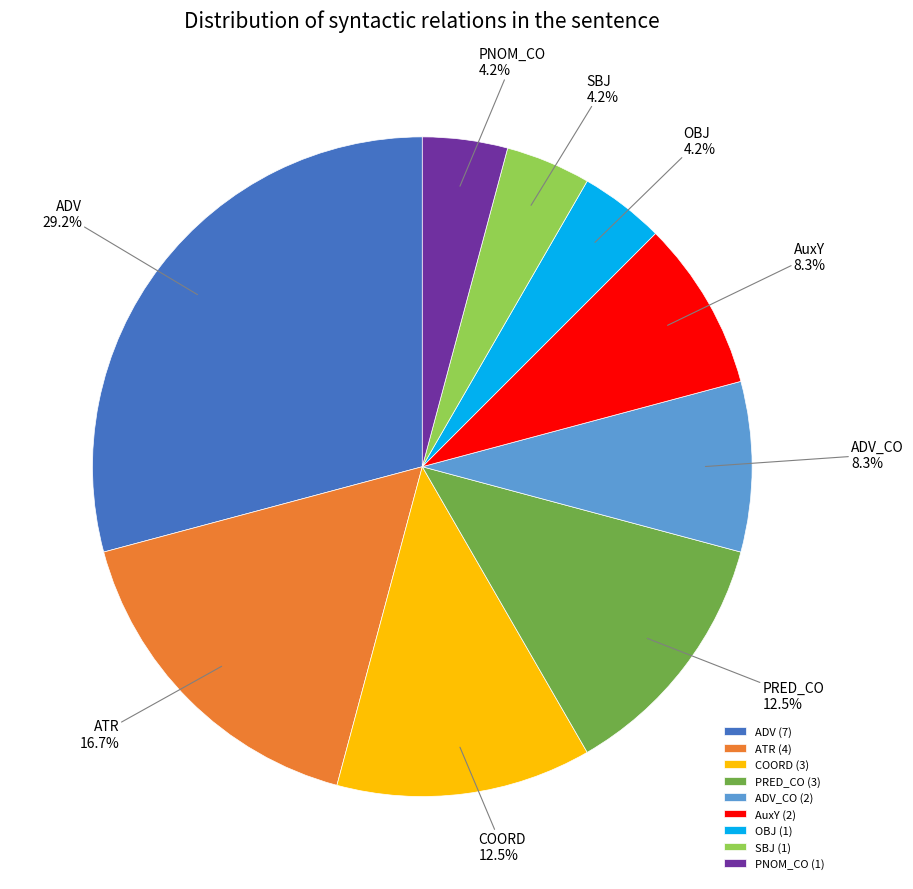

What percentage is the AuxY slice, to the nearest percent?

8%